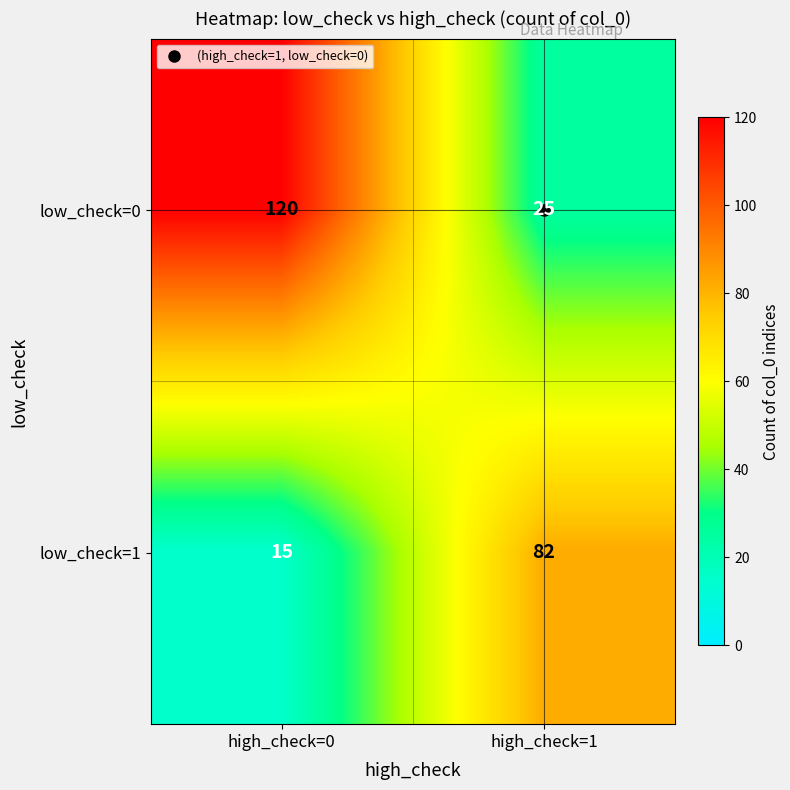

The low_check=0 series shows 161 at high_check=0. True or false?

False